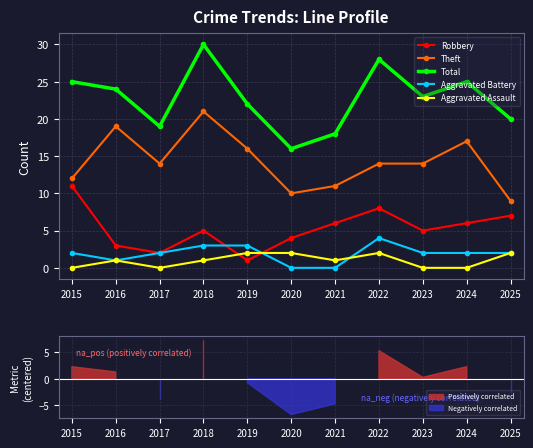

Where is Total nearest to the value 23?

2023